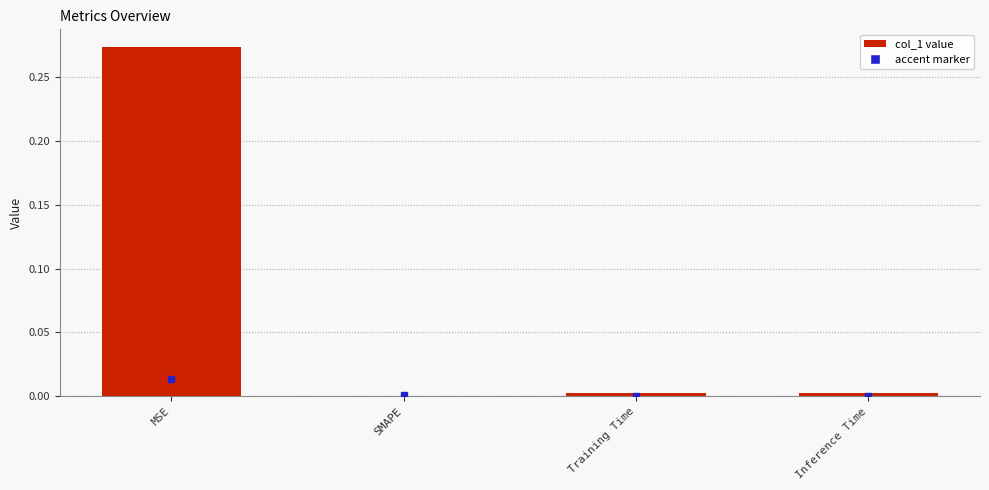

What is the average value?

0.1